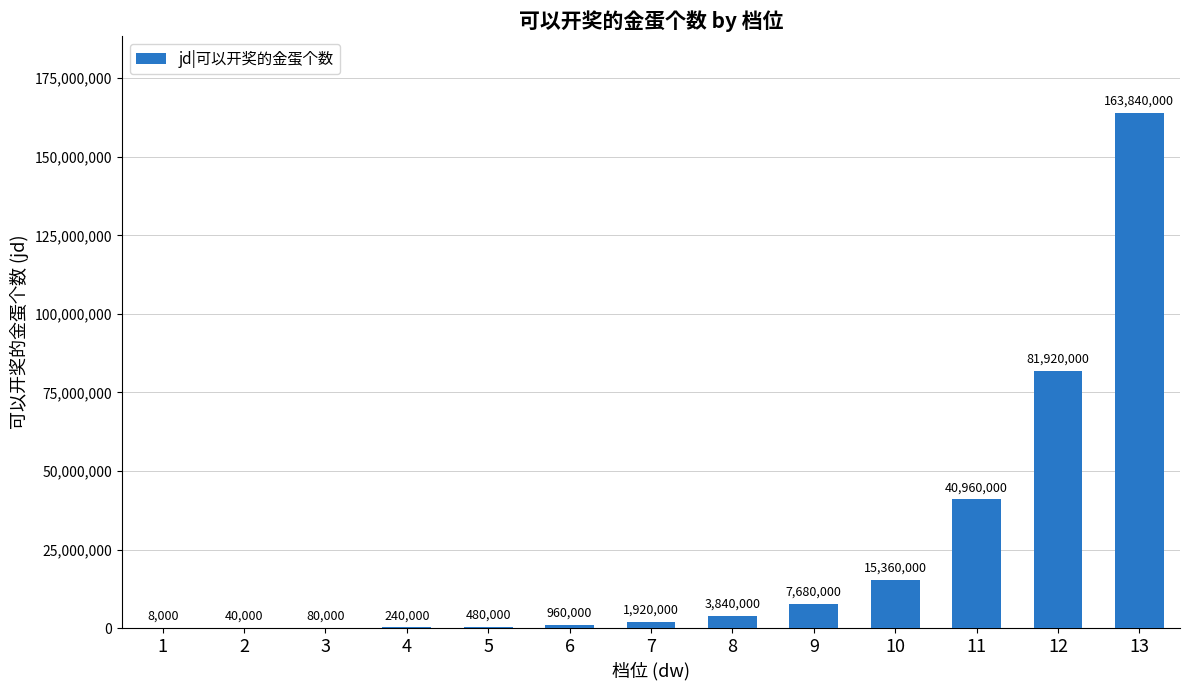

What is the maximum value shown in the chart?

163840000